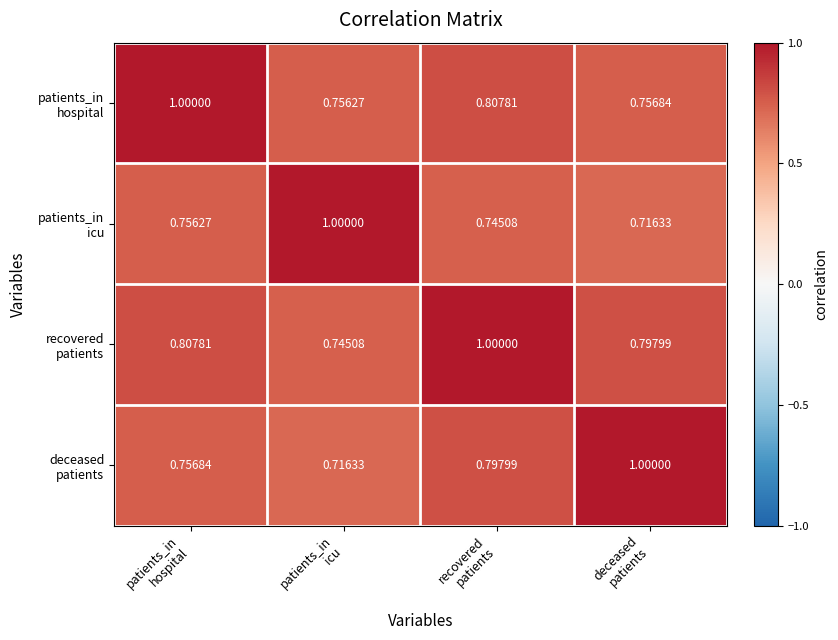

How many series are shown in this chart?

4